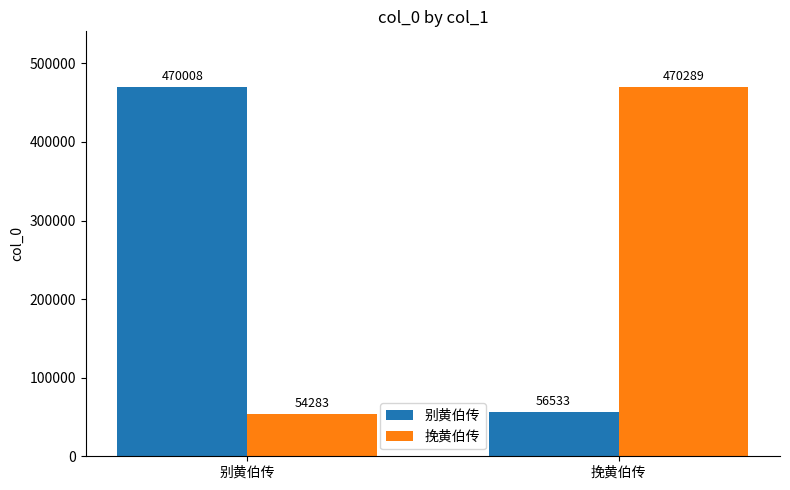

Which category has the highest value in the 别黄伯传 series?

别黄伯传